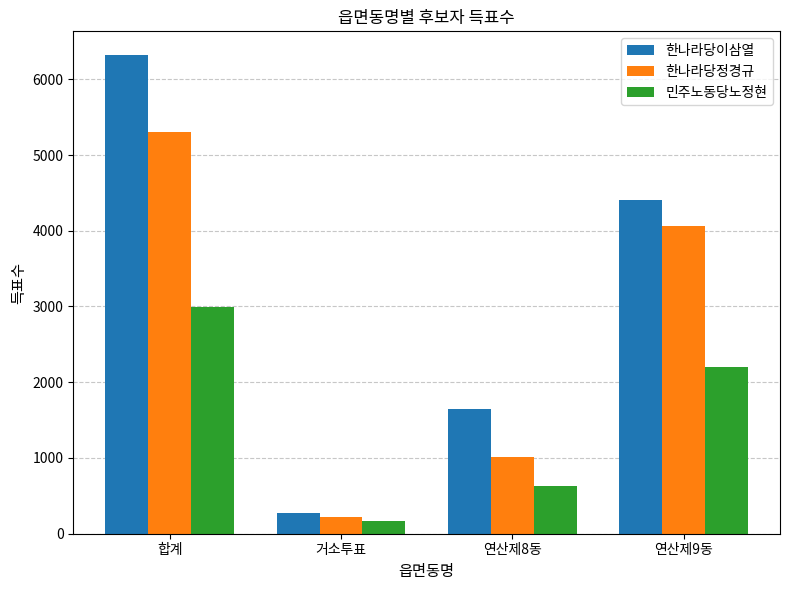

How many bars are there in each group?

3